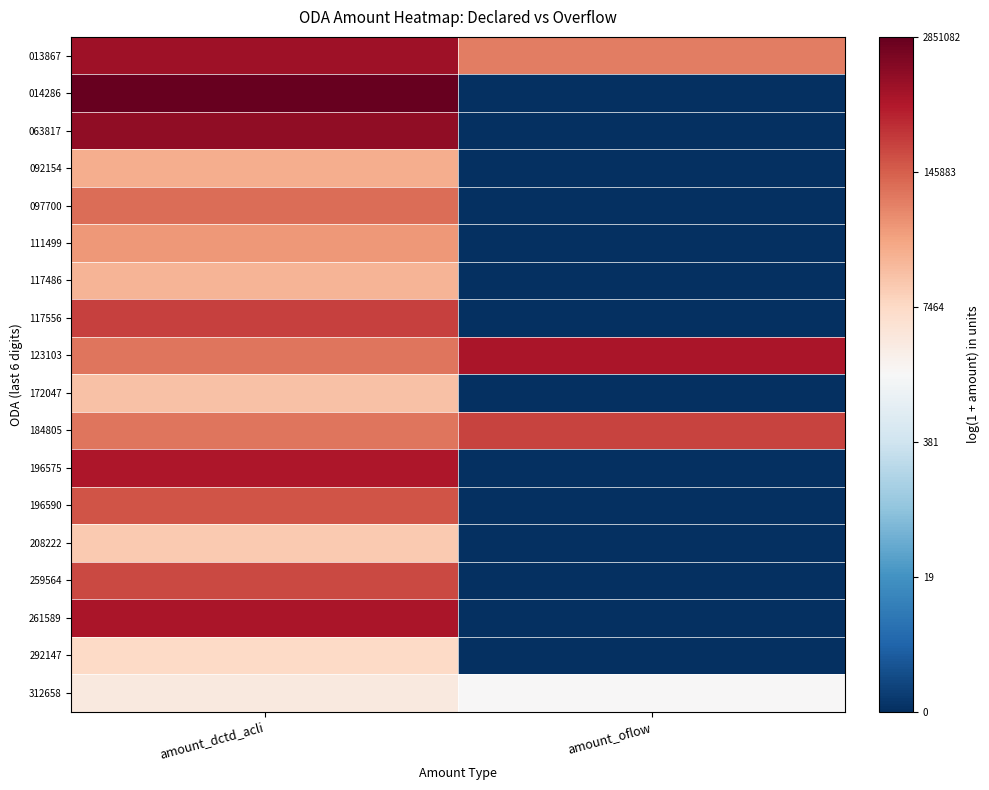

Reading right to left, what are all the values shown in this chart?

013867: amount_oflow=11.2	amount_dctd_acli=13.7
014286: amount_oflow=0.0	amount_dctd_acli=14.9
063817: amount_oflow=0.0	amount_dctd_acli=14.0
092154: amount_oflow=0.0	amount_dctd_acli=10.1
097700: amount_oflow=0.0	amount_dctd_acli=11.6
111499: amount_oflow=0.0	amount_dctd_acli=10.7
117486: amount_oflow=0.0	amount_dctd_acli=10.0
117556: amount_oflow=0.0	amount_dctd_acli=12.5
123103: amount_oflow=13.5	amount_dctd_acli=11.4
172047: amount_oflow=0.0	amount_dctd_acli=9.6
184805: amount_oflow=12.5	amount_dctd_acli=11.4
196575: amount_oflow=0.0	amount_dctd_acli=13.4
196590: amount_oflow=0.0	amount_dctd_acli=12.1
208222: amount_oflow=0.0	amount_dctd_acli=9.4
259564: amount_oflow=0.0	amount_dctd_acli=12.3
261589: amount_oflow=0.0	amount_dctd_acli=13.5
292147: amount_oflow=0.0	amount_dctd_acli=8.9
312658: amount_oflow=7.5	amount_dctd_acli=8.2